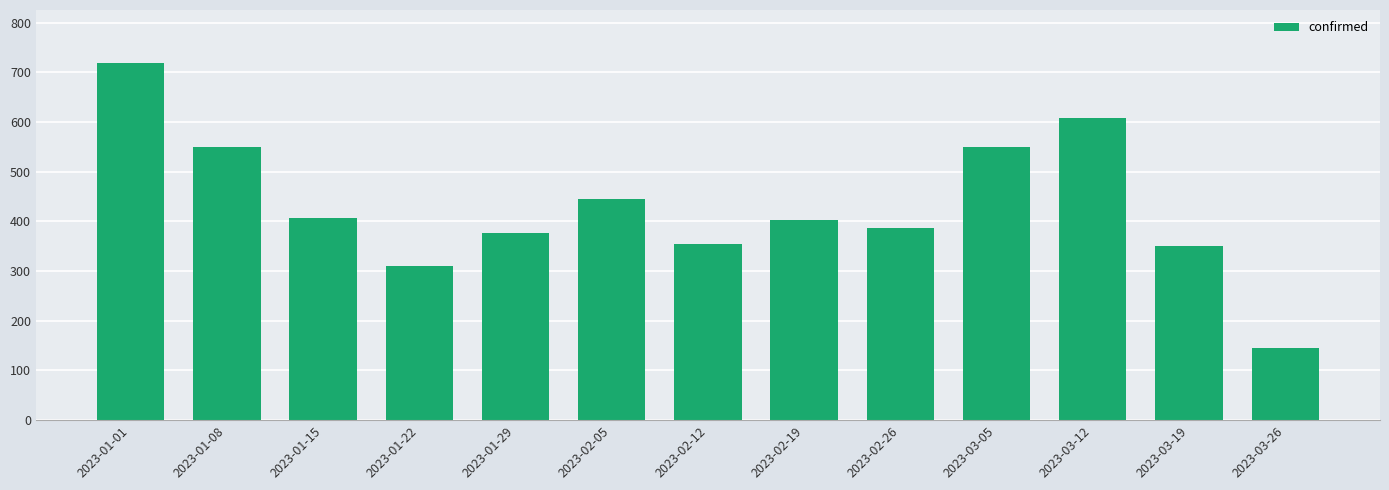

True or false: the data shows 219 at 2023-02-19.

False